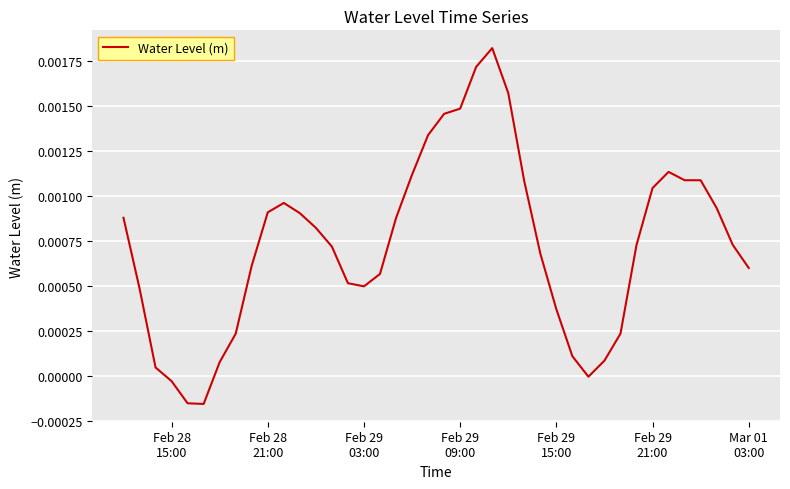

How many lines are shown in the chart?

1